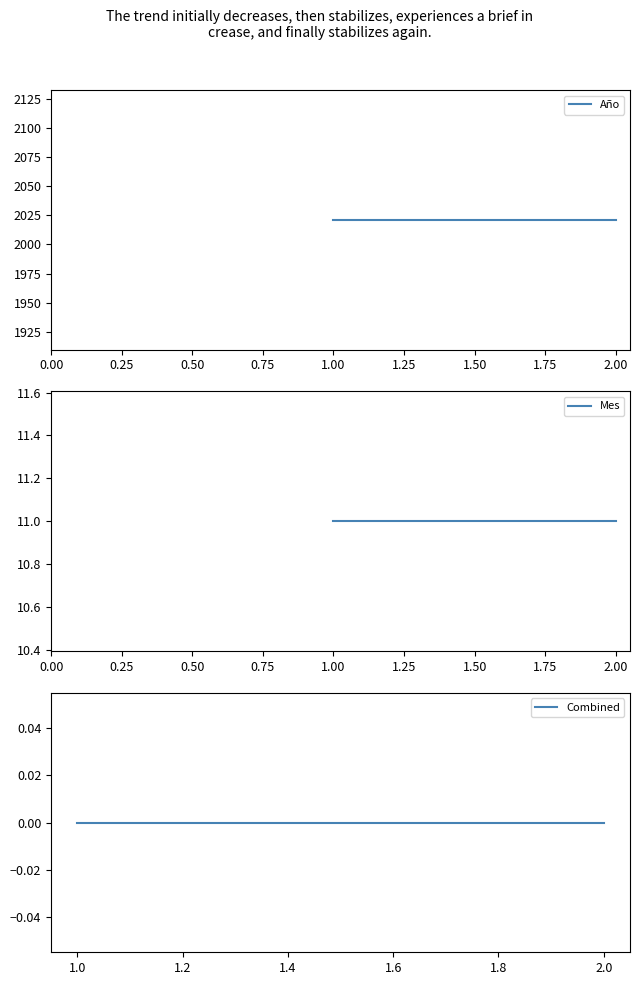

True or false: Año and Mes intersect in this chart.

False